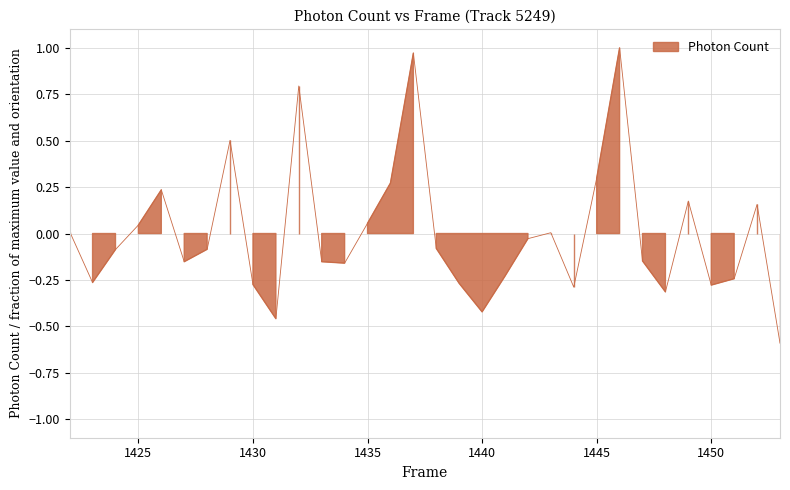

What is the value of the 13th point from the left?

-0.2